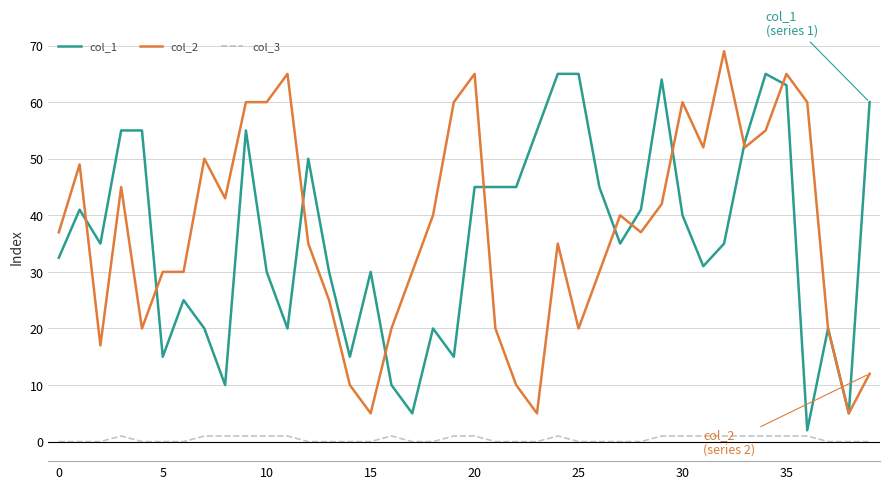

List the series in order of their peak value, lowest first.

col_3, col_1, col_2